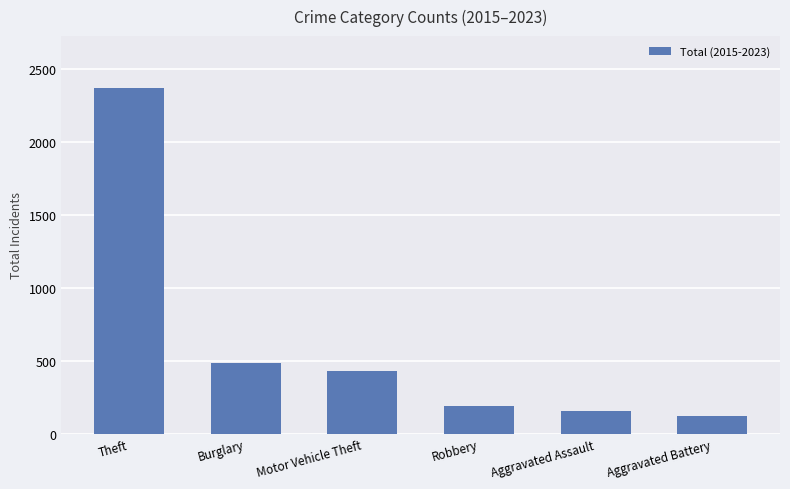

Which label corresponds to the largest value in the chart?

Theft